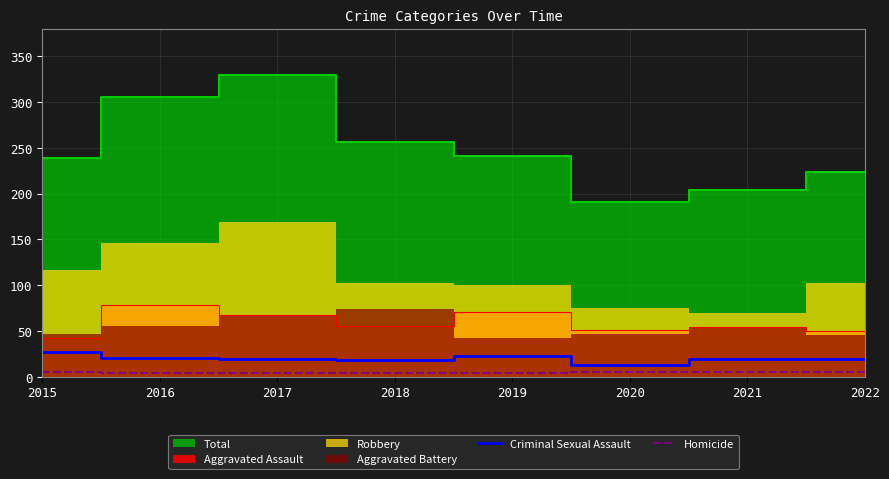

What is the difference between the maximum and minimum values in the Criminal Sexual Assault series?

14